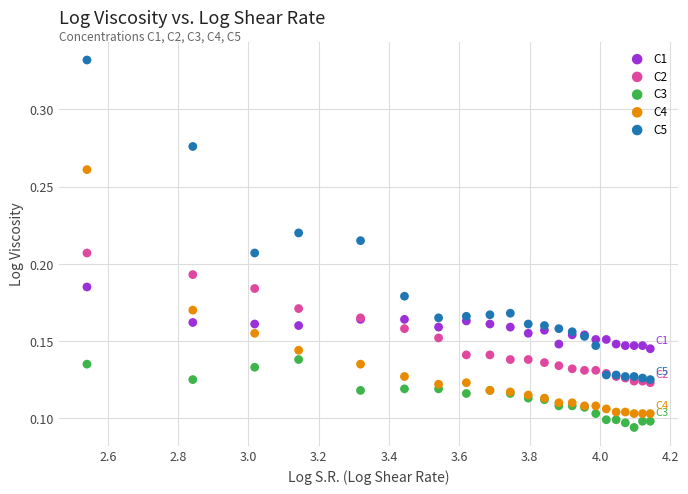

Which series contains the lowest Y value?

C3